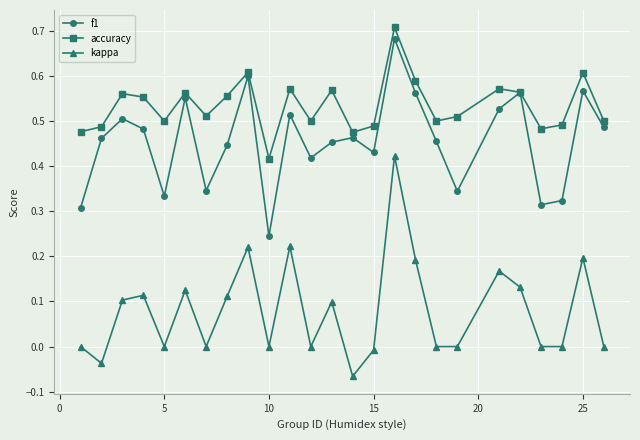

Count the number of data series in this chart.

3